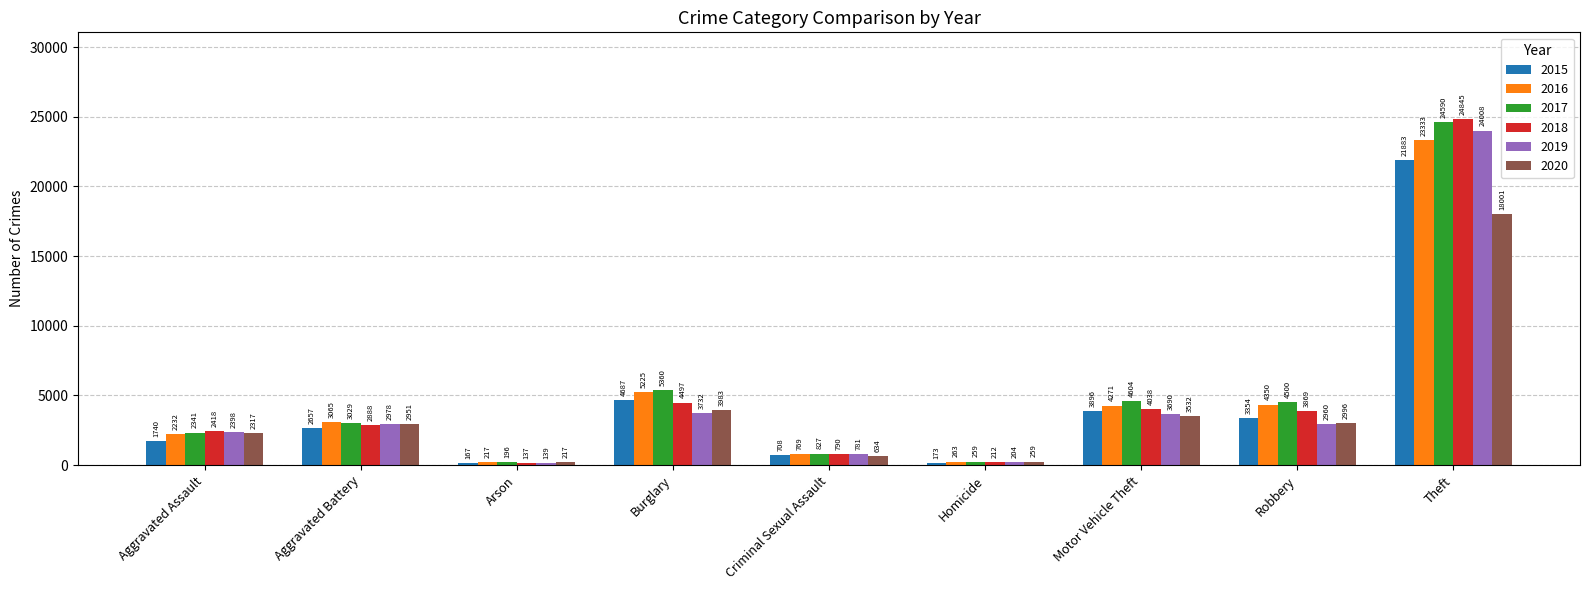

Rank the categories by 2019 value from lowest to highest.

Arson, Homicide, Criminal Sexual Assault, Aggravated Assault, Robbery, Aggravated Battery, Motor Vehicle Theft, Burglary, Theft